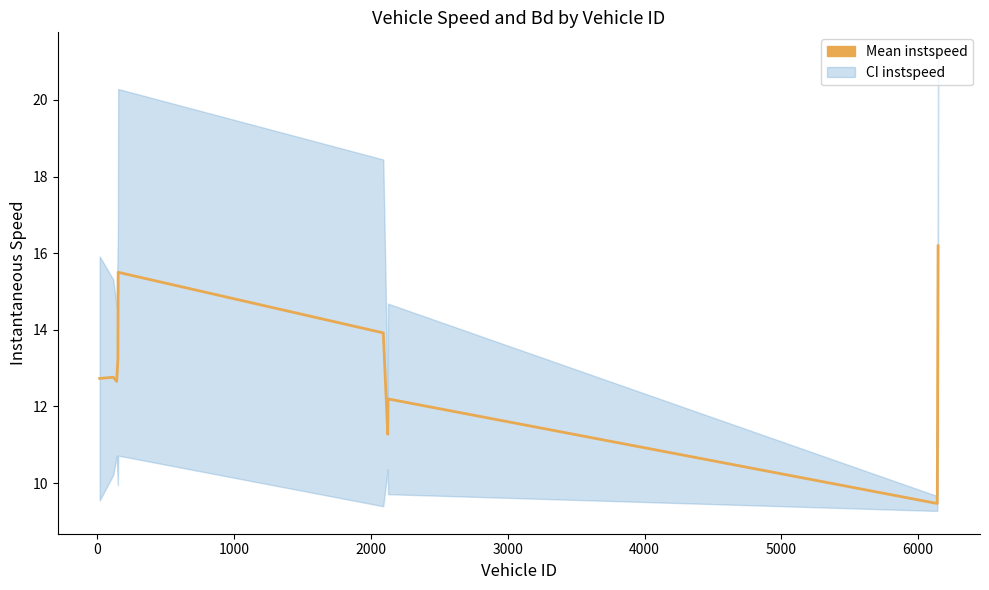

How many values exceed 12?

8